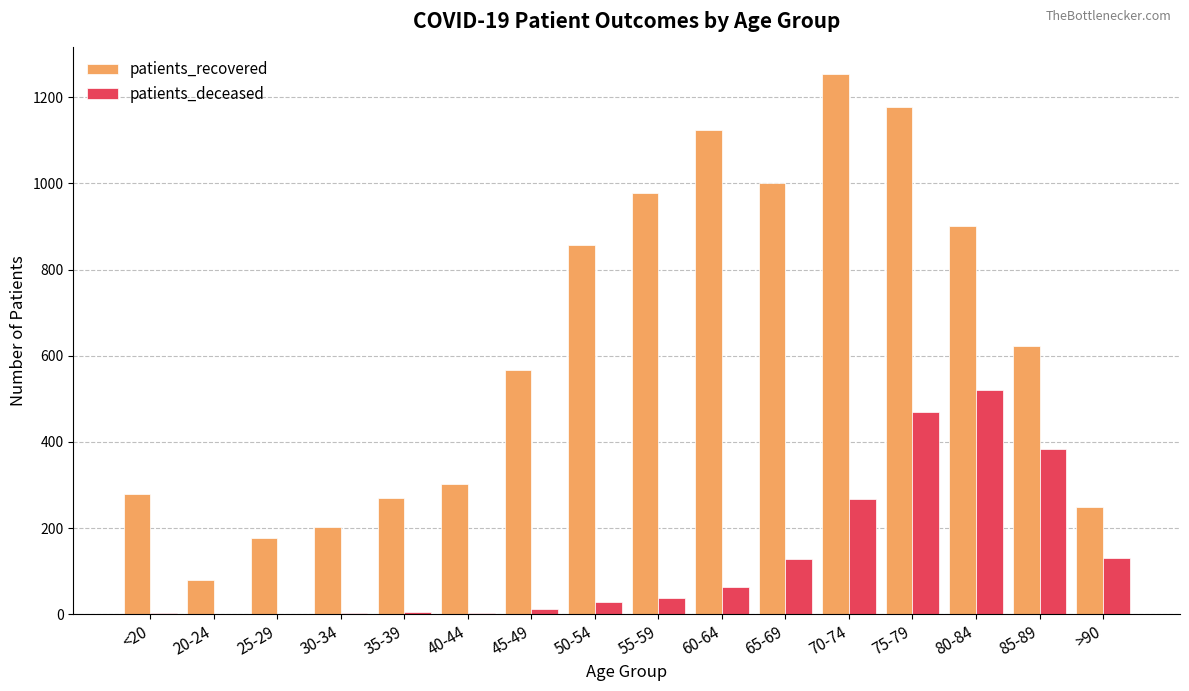

Which series has the largest range (max minus min)?

patients_recovered